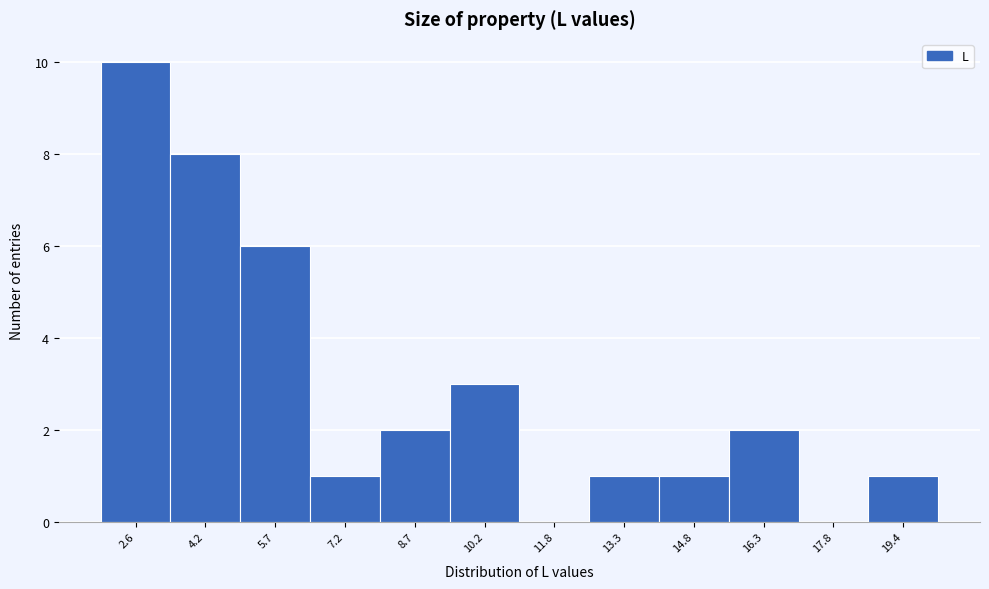

Reading right to left, list all the values displayed in this chart.

19.4=1	17.8=0	16.3=2	14.8=1	13.3=1	11.8=0	10.2=3	8.7=2	7.2=1	5.7=6	4.2=8	2.6=10